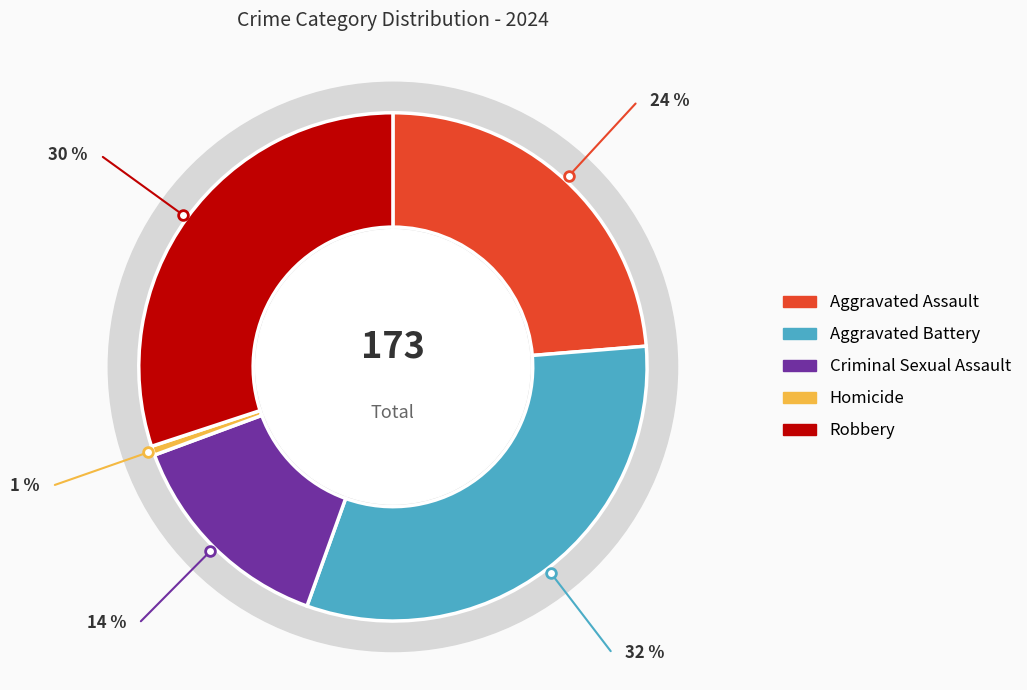

Combined, do Homicide and Aggravated Assault account for over 50%?

No